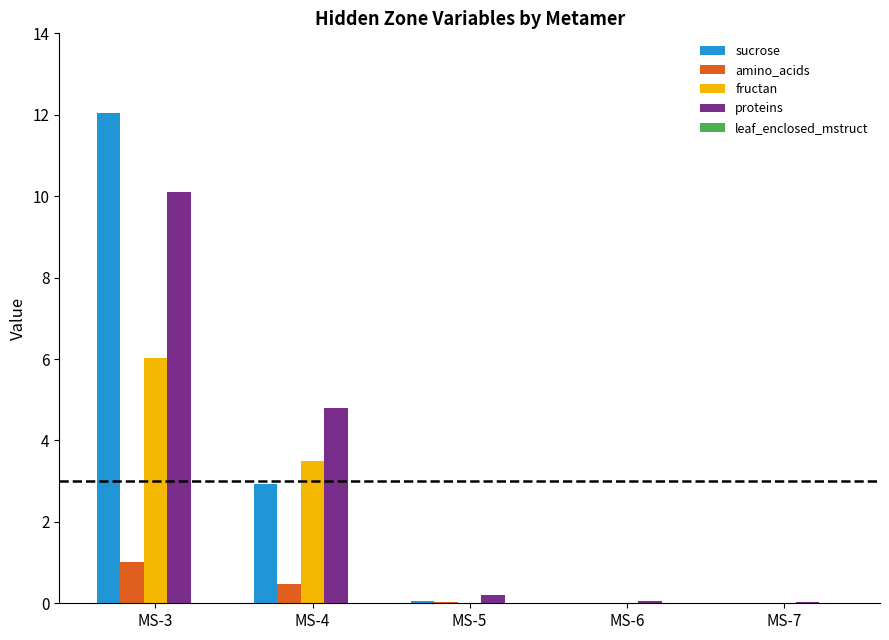

What is the average value of the amino_acids series?

0.3